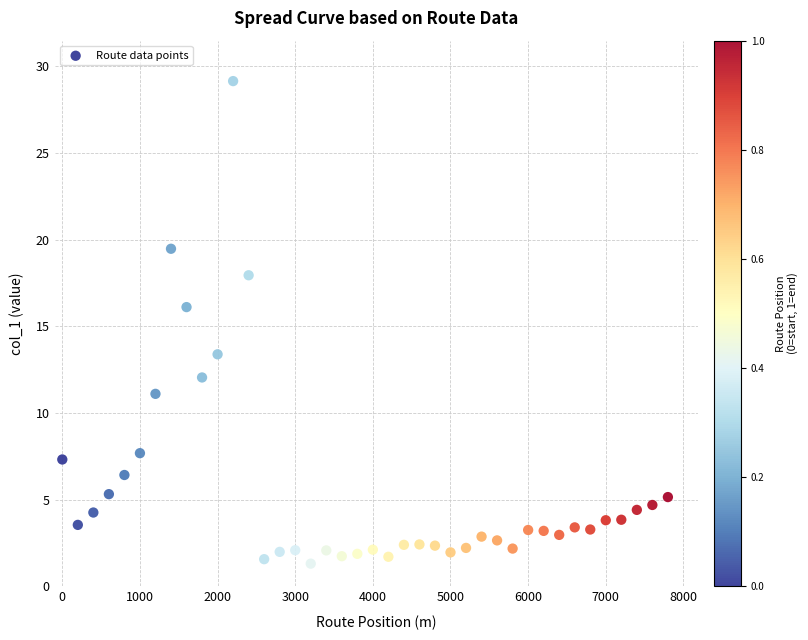

What is the range of Y values (max minus min)?

27.8